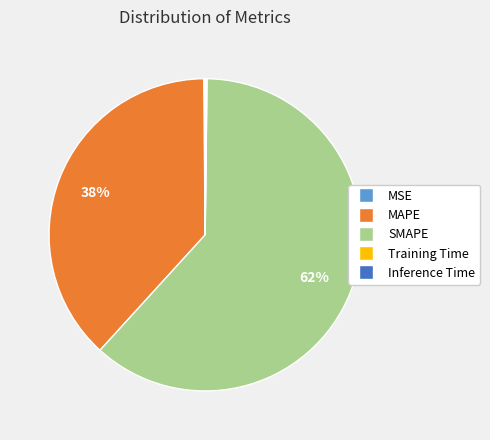

Is it true that SMAPE is 76% of the pie?

False